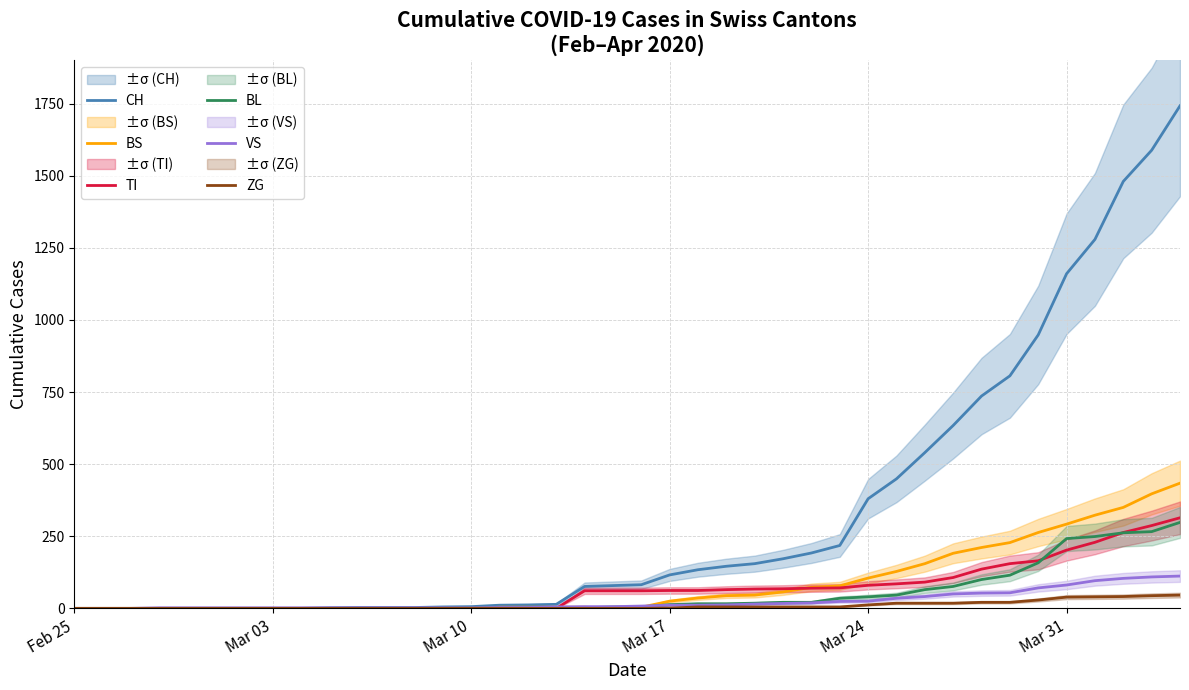

What are all the series names shown in the legend?

CH, BS, TI, BL, VS, ZG